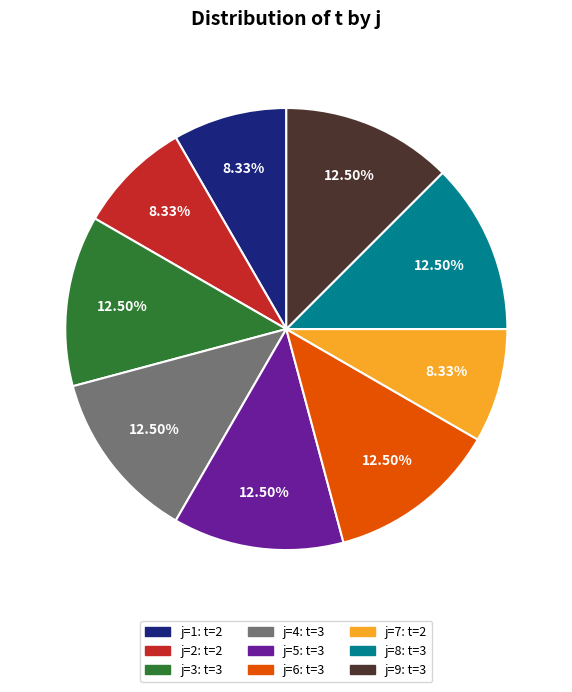

Is there any slice that represents more than half of the pie?

No